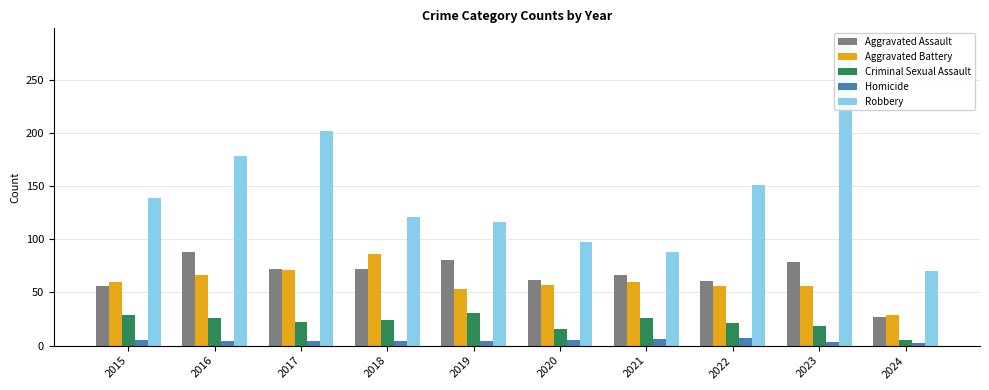

Reading left to right, extract all data points from this chart.

Aggravated Assault: 2015=56	2016=88	2017=72	2018=72	2019=80	2020=62	2021=66	2022=61	2023=79	2024=27
Aggravated Battery: 2015=60	2016=66	2017=71	2018=86	2019=53	2020=57	2021=60	2022=56	2023=56	2024=29
Criminal Sexual Assault: 2015=29	2016=26	2017=22	2018=24	2019=31	2020=16	2021=26	2022=21	2023=18	2024=5
Homicide: 2015=5	2016=4	2017=4	2018=4	2019=4	2020=5	2021=6	2022=7	2023=3	2024=2
Robbery: 2015=139	2016=178	2017=202	2018=121	2019=116	2020=97	2021=88	2022=151	2023=284	2024=70